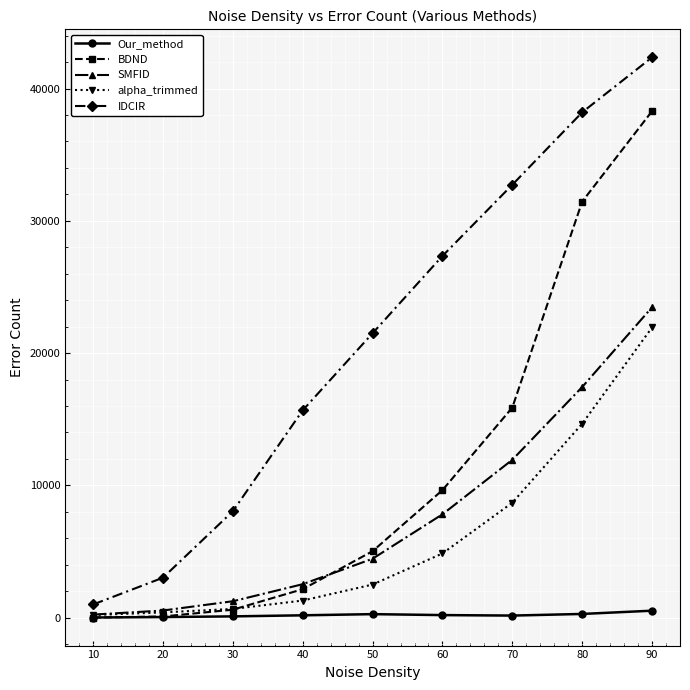

At how many categories does at least one series exceed 9543?

6